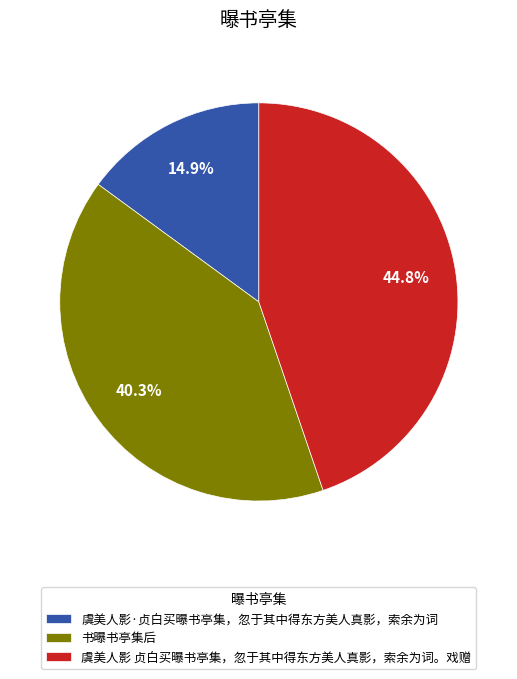

Which has a higher value, 书曝书亭集后 or 虞美人影 贞白买曝书亭集，忽于其中得东方美人真影，索余为词。戏赠?

虞美人影 贞白买曝书亭集，忽于其中得东方美人真影，索余为词。戏赠